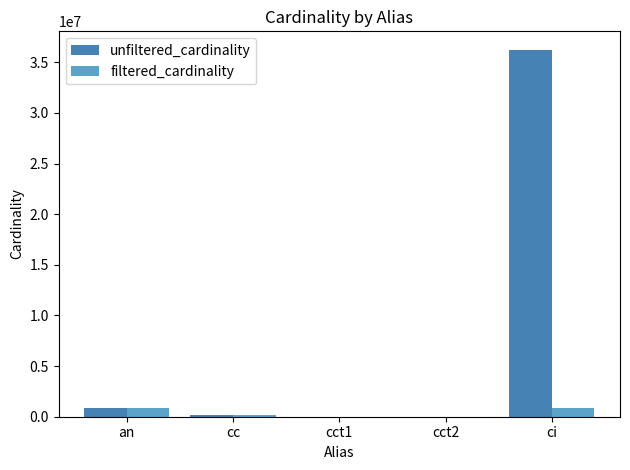

True or false: unfiltered_cardinality has a value of 36244344 at ci.

True